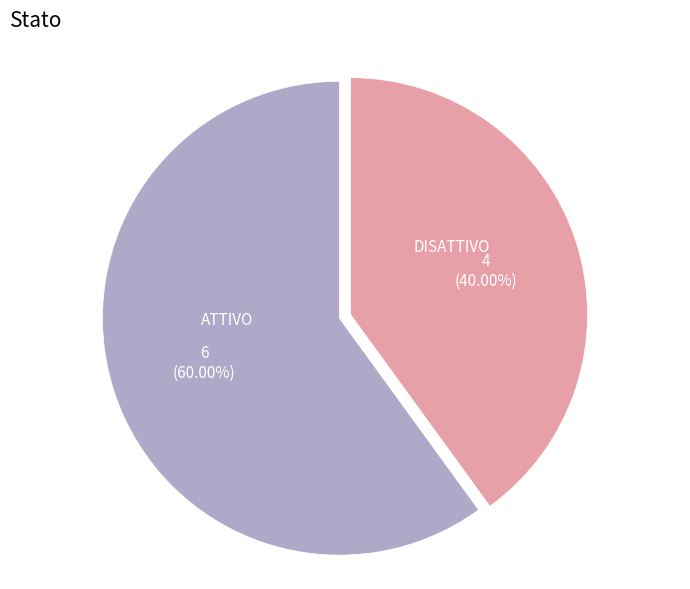

What percentage is the DISATTIVO slice, to the nearest percent?

40%